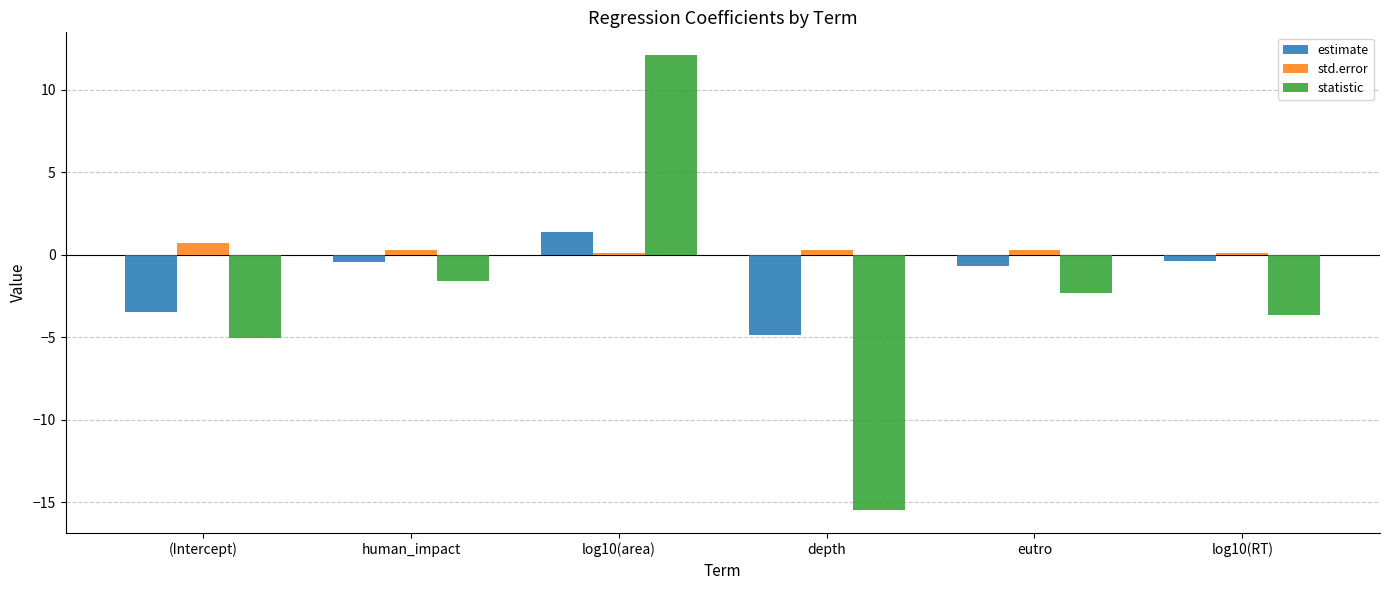

What is the difference between the estimate values at (Intercept) and depth?

1.4